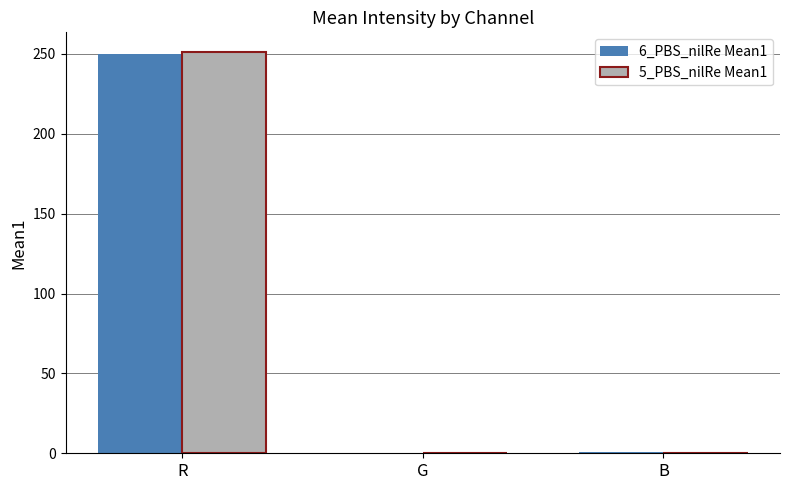

What is the total value across all series at R?

500.7